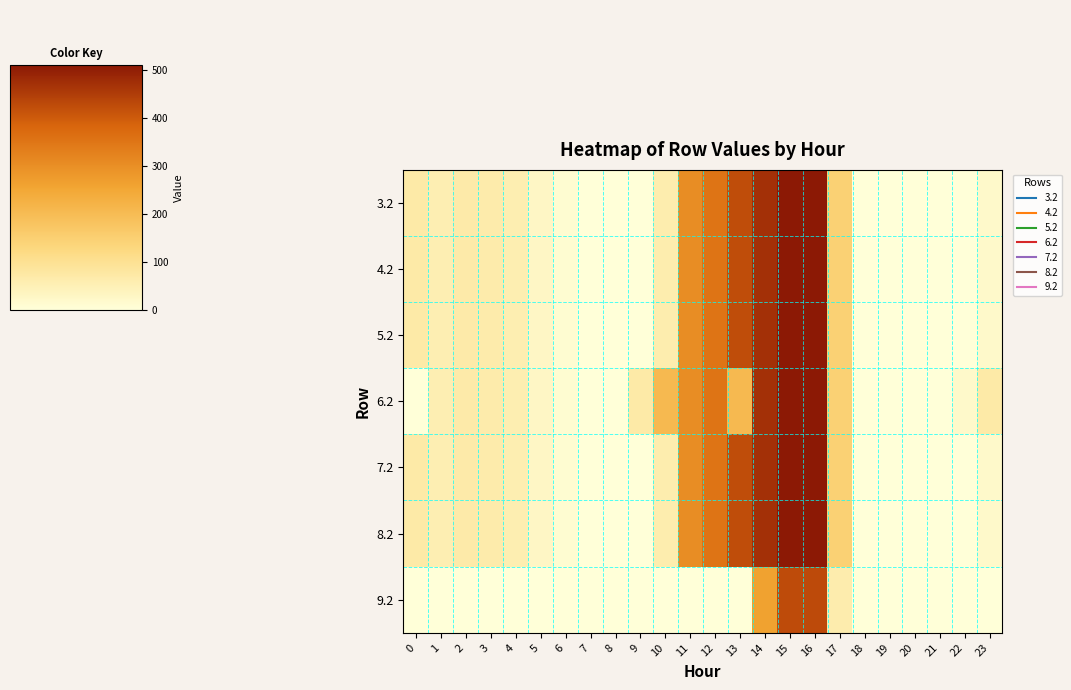

What is the greatest value displayed?

509.6